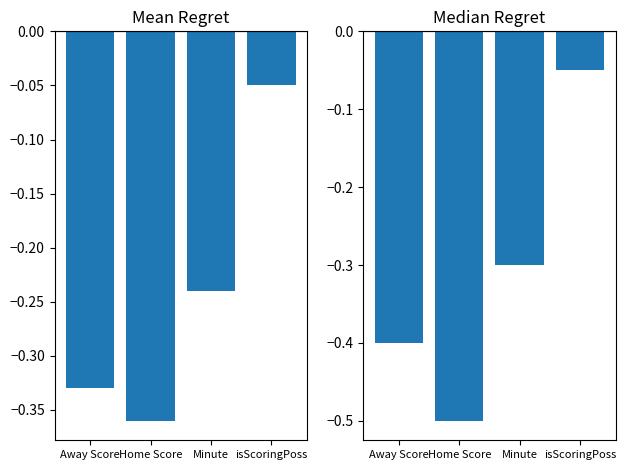

How many bars are there in each group?

2